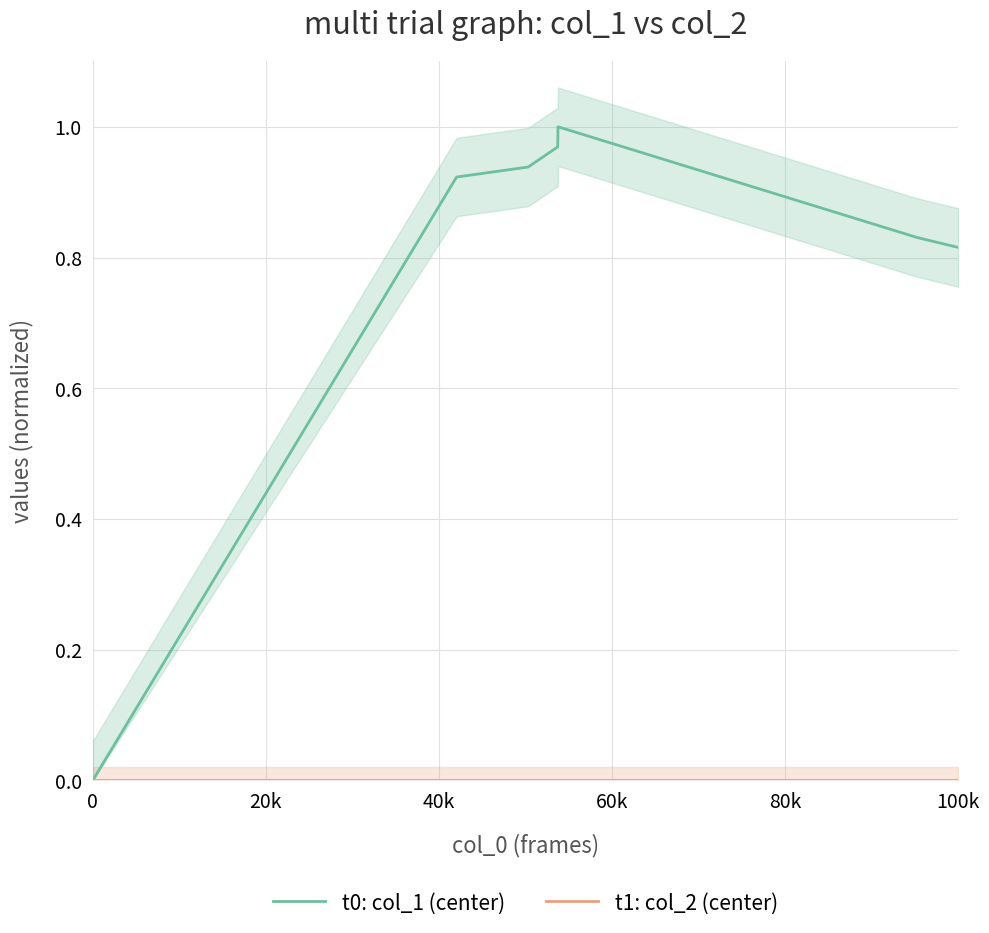

True or false: t0: col_1 (center) and t1: col_2 (center) intersect in this chart.

False